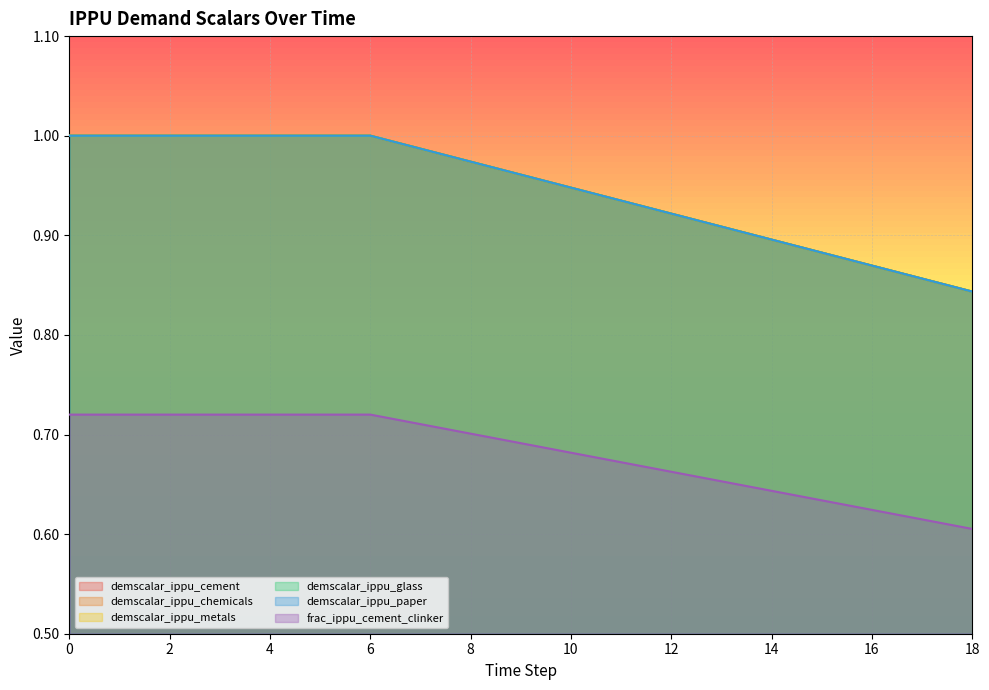

Is the value of demscalar_ippu_chemicals at 1 greater than the value of demscalar_ippu_glass at 5?

No